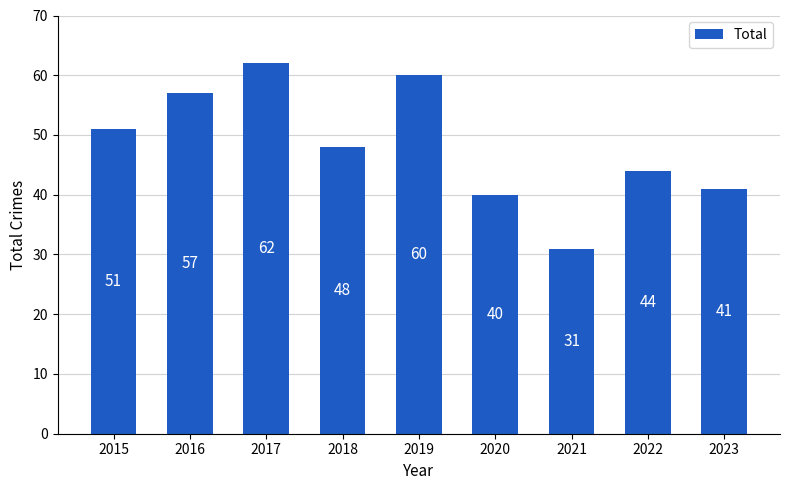

The chart shows a value of 82 at 2016. True or false?

False